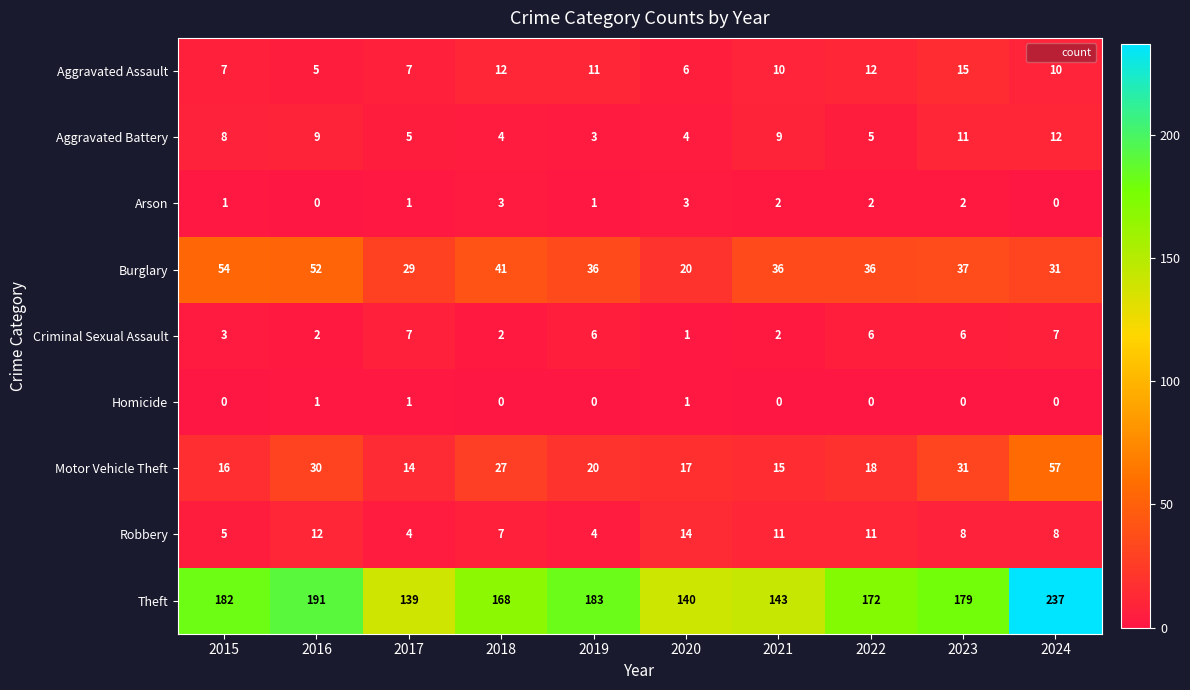

What is the lowest value of the Aggravated Assault series?

5